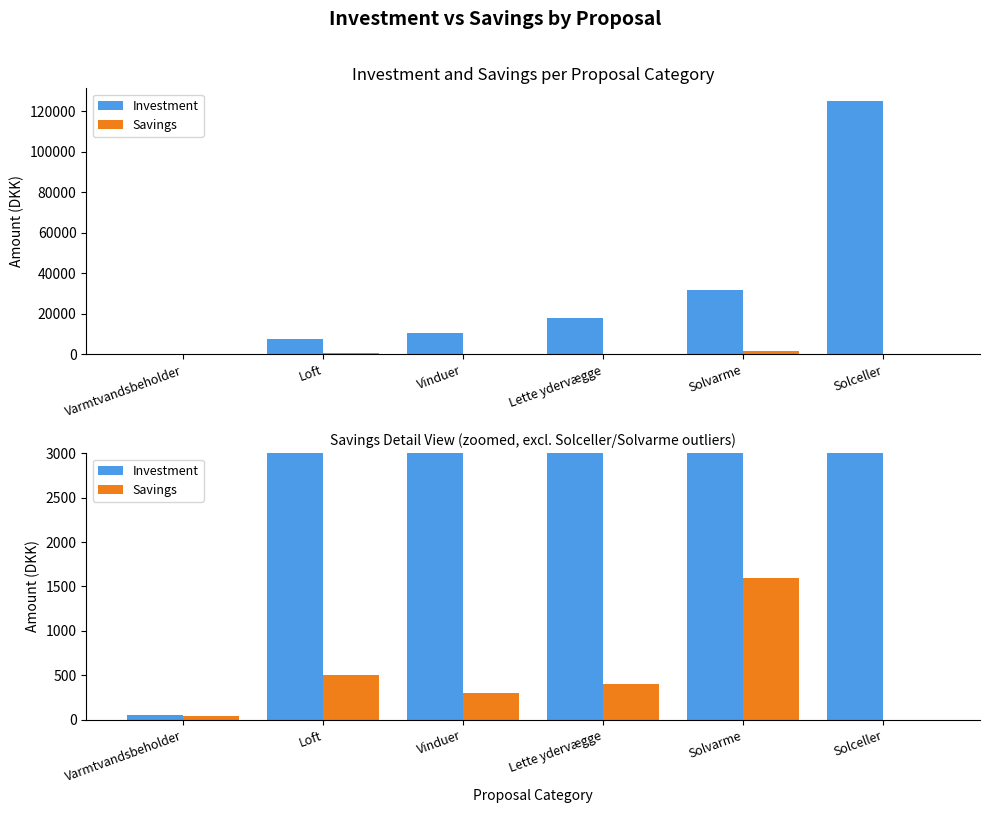

Reading left to right, list all the values displayed in this chart.

Investment: 50	7600	10400	17900	32000	125000
Savings: 40	500	300	400	1600	0